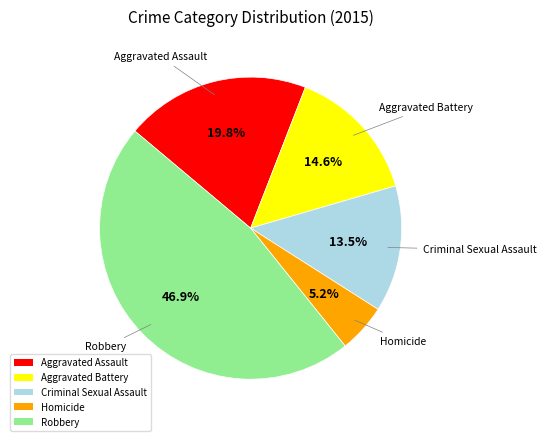

Does any single category account for the majority?

No